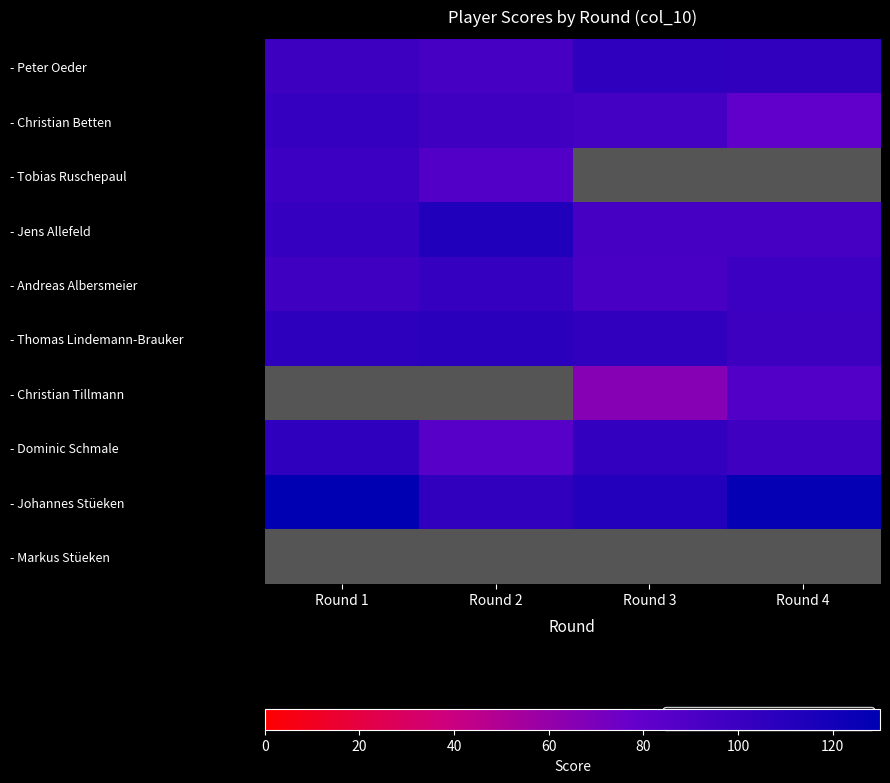

True or false: - Peter Oeder has a value of 151.1 at Round 3.

False